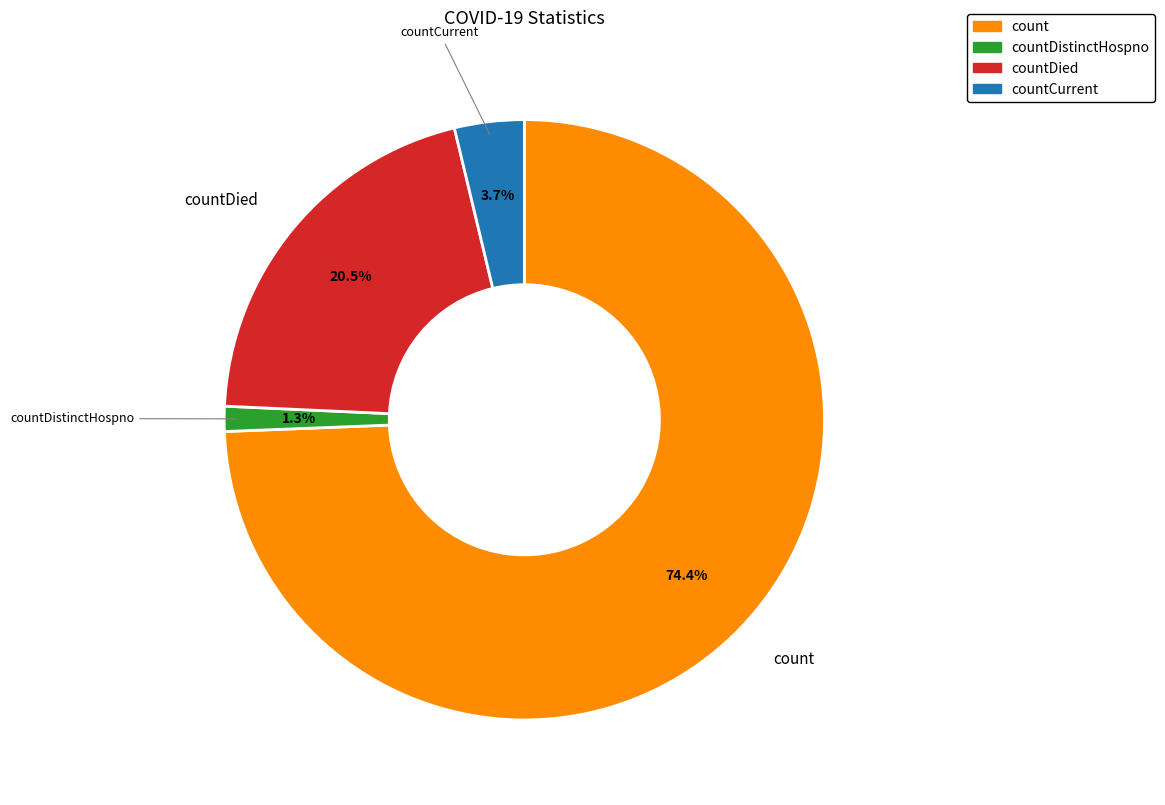

Is there a majority slice in this chart?

Yes